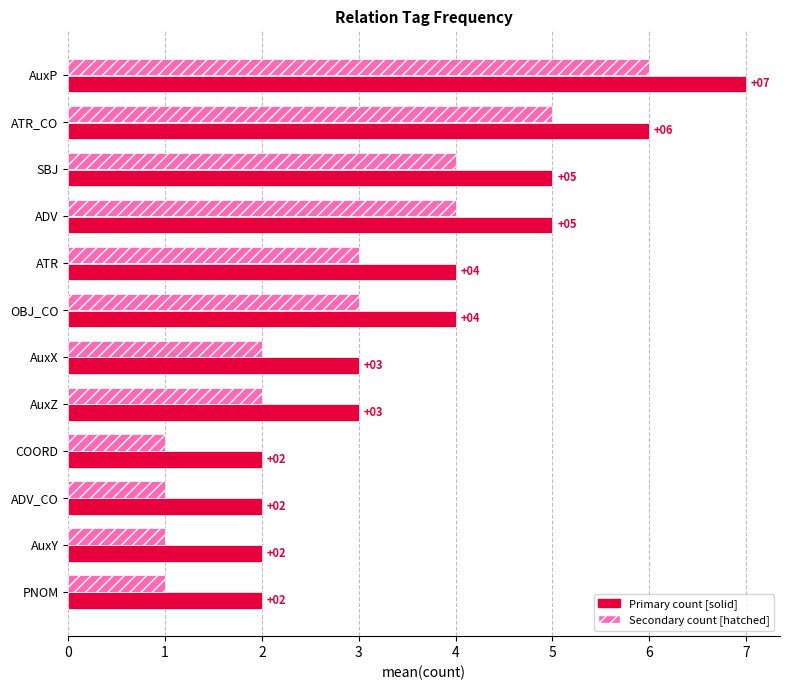

At which category does the chart reach its peak across all series?

AuxP